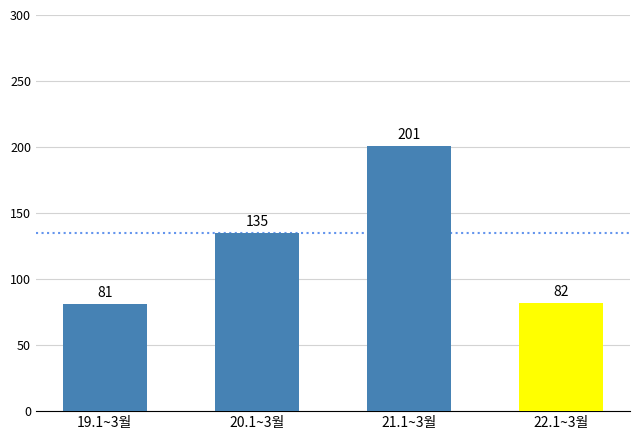

True or false: the data shows 82 at 22.1~3월.

True